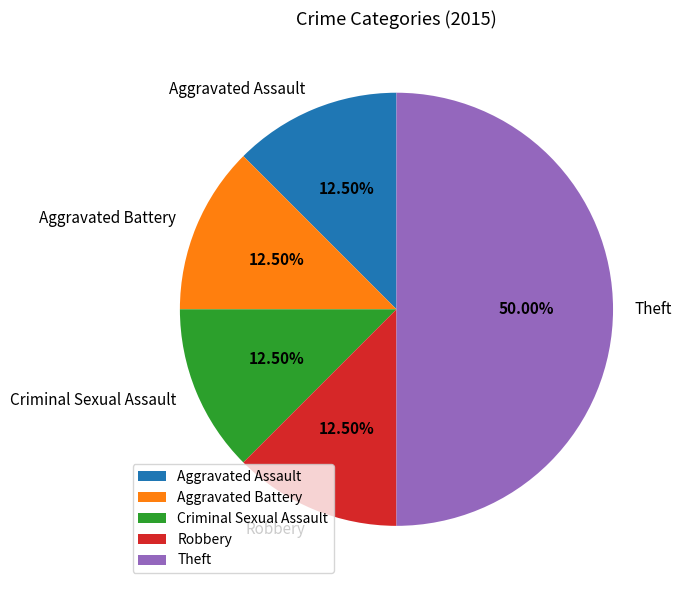

What is the ratio of the value at Robbery to the value at Aggravated Battery?

1.0